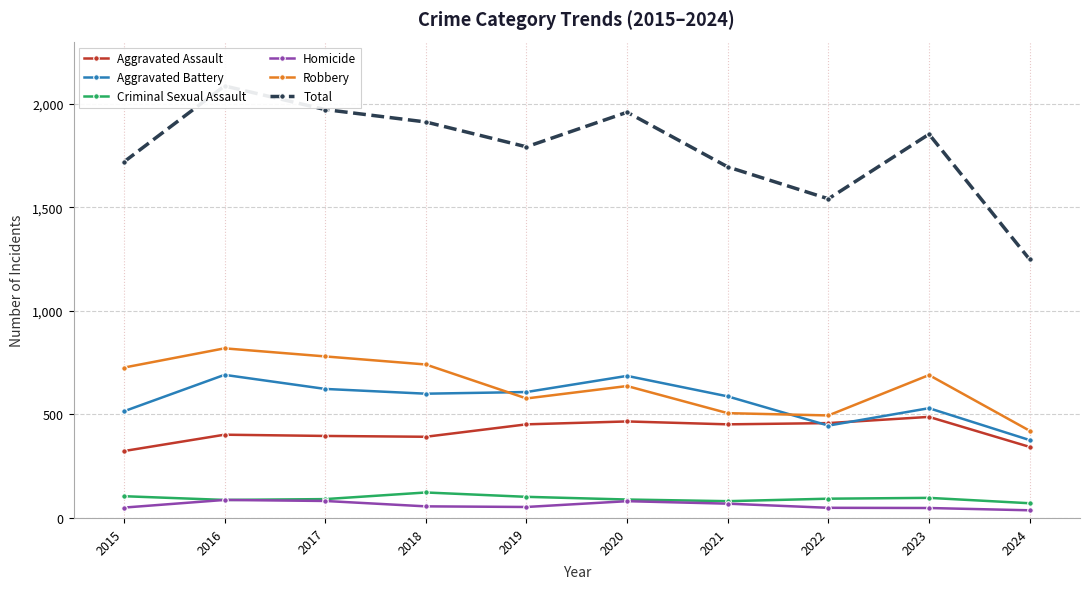

Is it true that Criminal Sexual Assault equals 74 at 2018?

False